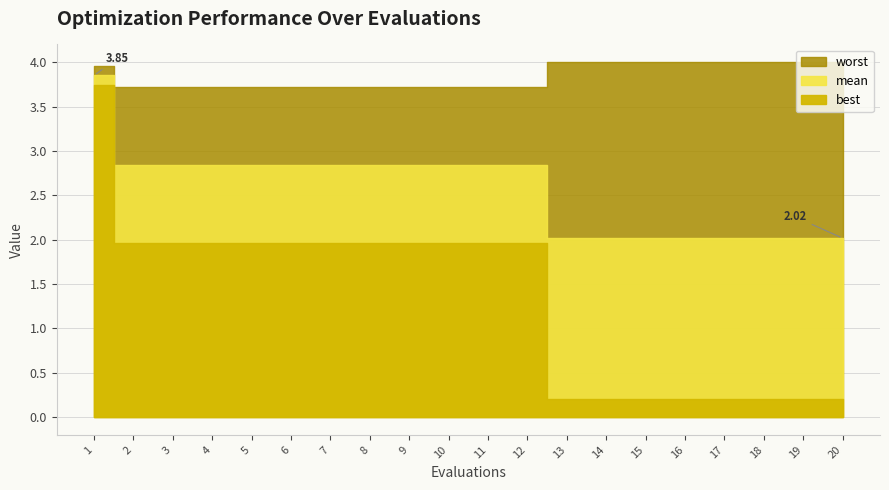

Rank the categories by worst value from lowest to highest.

2, 3, 4, 5, 6, 7, 8, 9, 10, 11, 12, 1, 13, 14, 15, 16, 17, 18, 19, 20